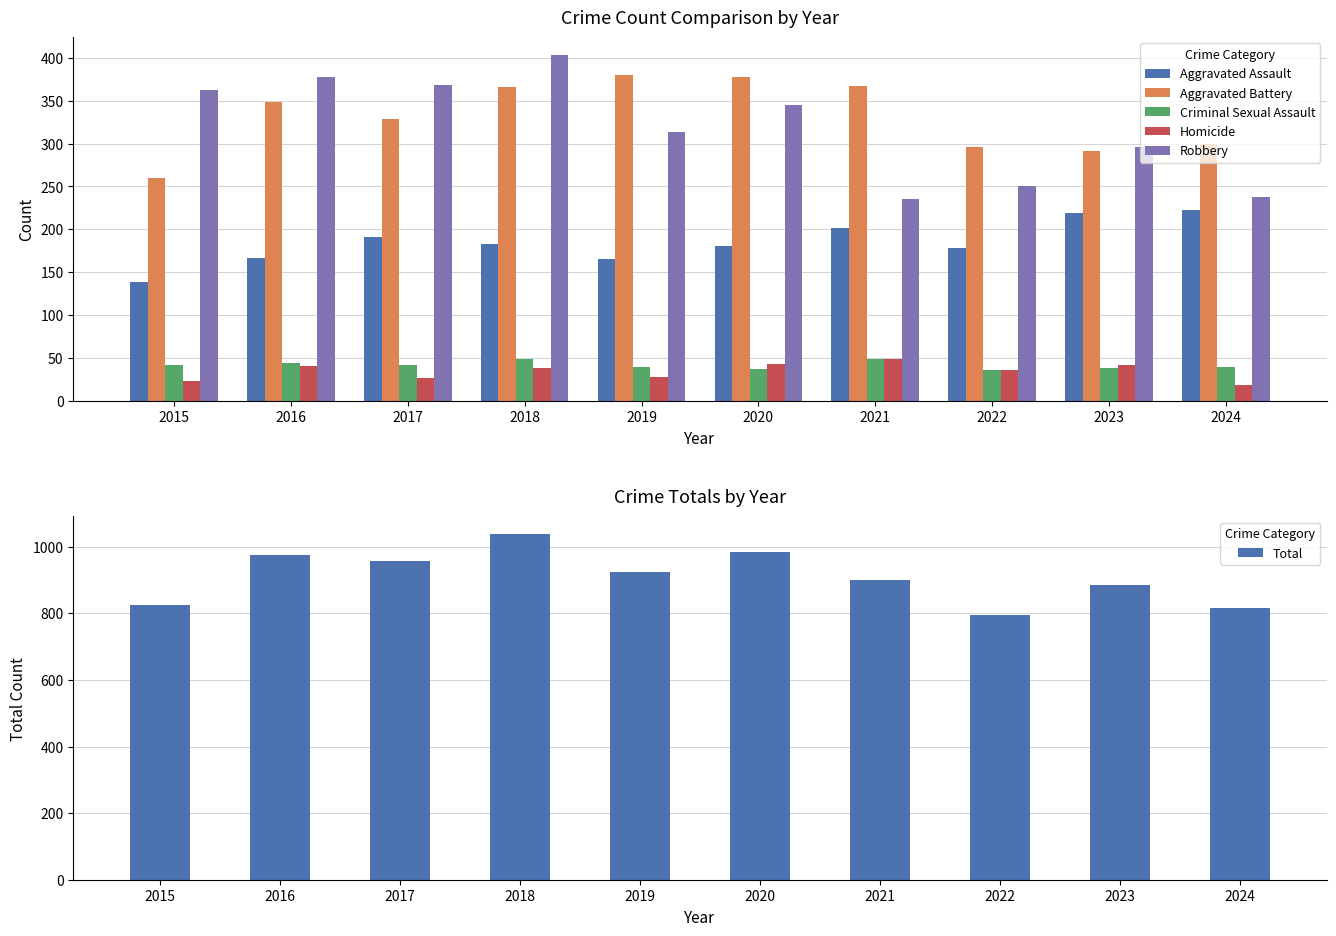

At which category is the sum across all series the highest?

2018